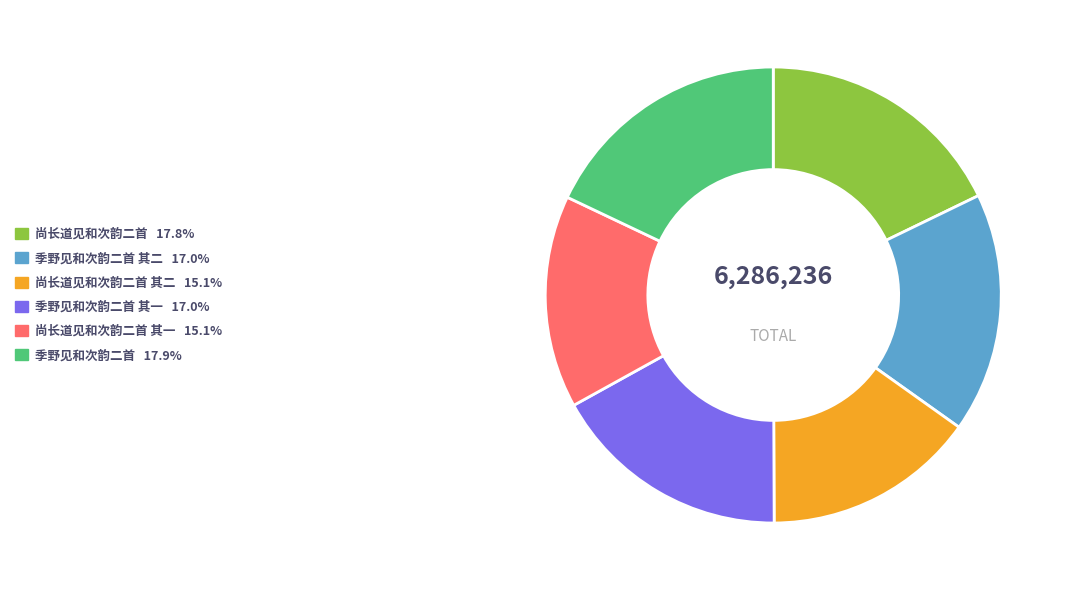

Is there any slice that represents more than half of the pie?

No